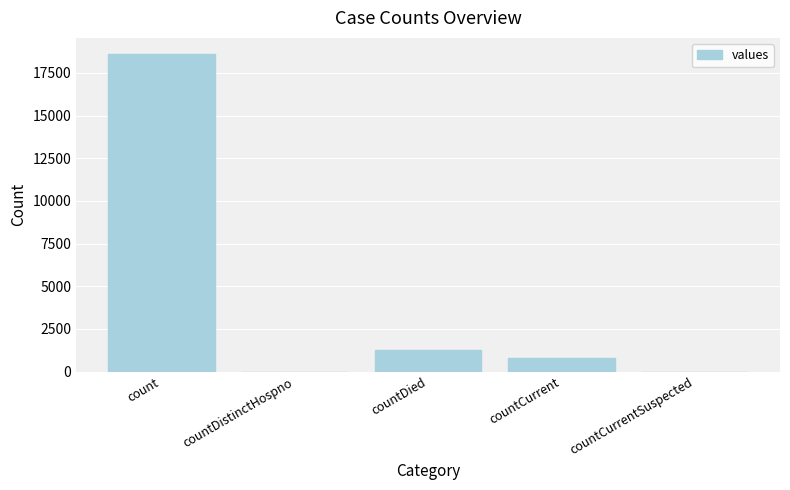

Which label corresponds to the largest value in the chart?

count